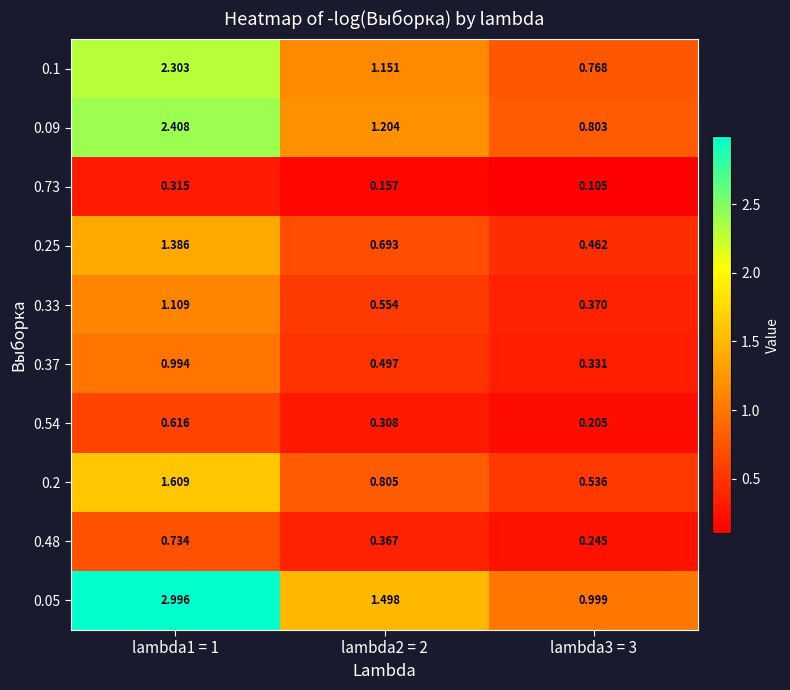

Is the value of 0.33 at lambda1 = 1 greater than the value of 0.2 at lambda2 = 2?

Yes